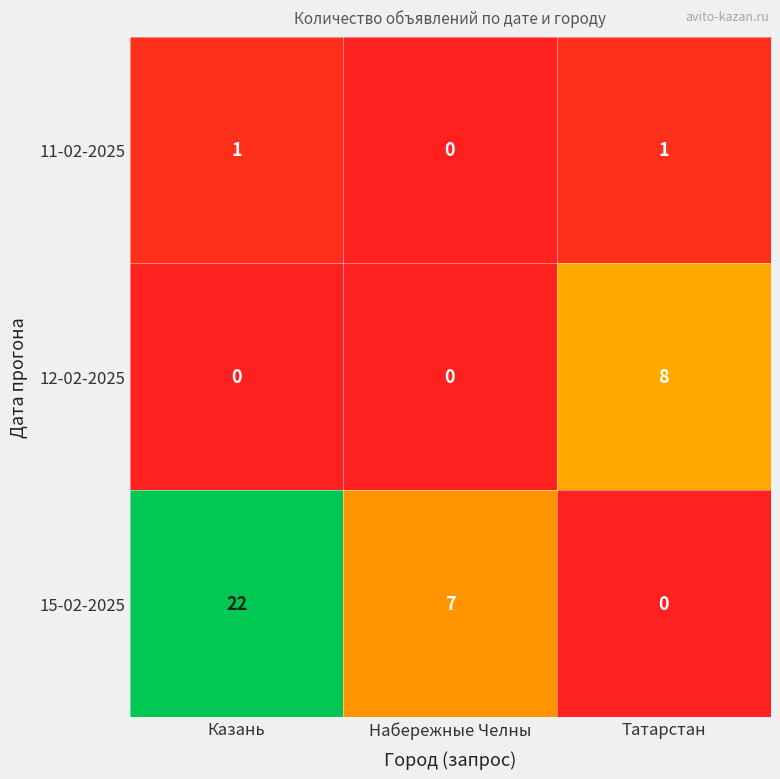

At which label is 15-02-2025 closest to 11?

Набережные Челны